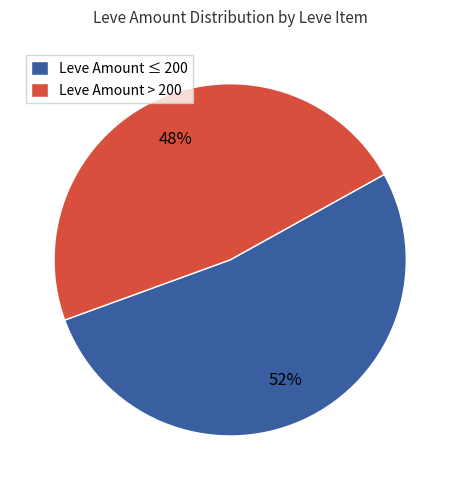

What is the smallest slice in the pie chart?

Leve Amount > 200